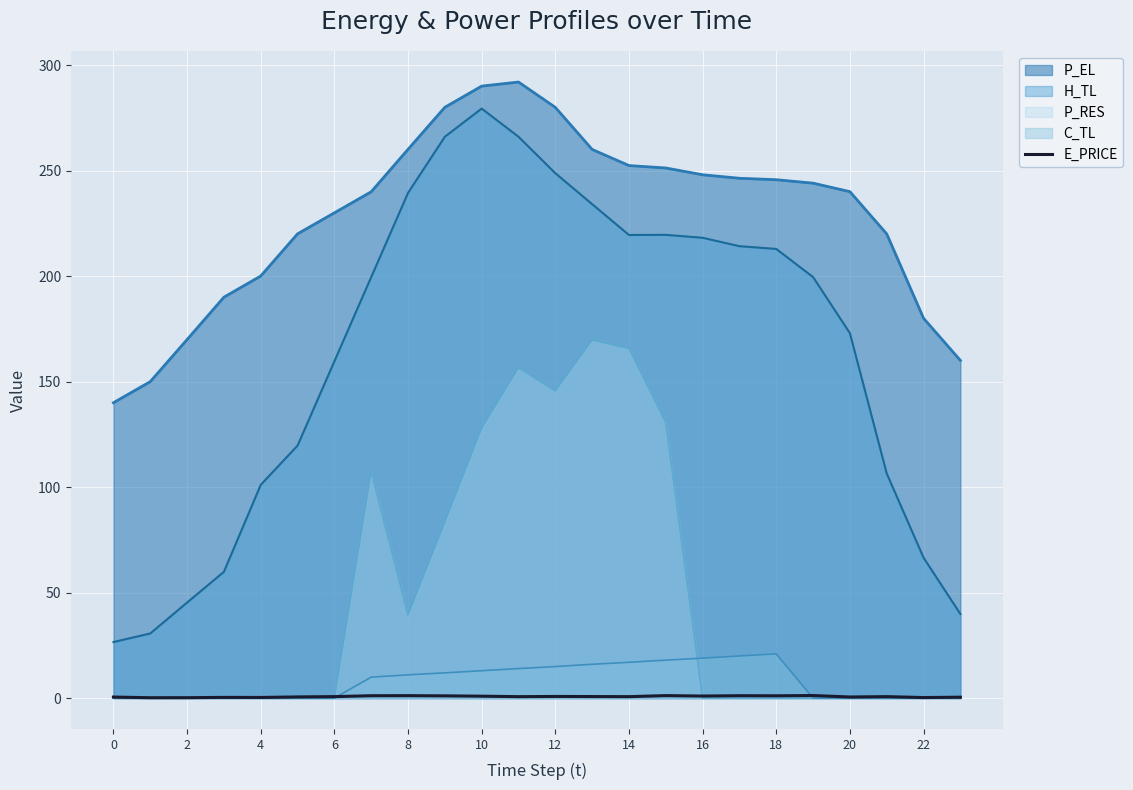

True or false: E_PRICE has a value of 0.5 at 0.

True